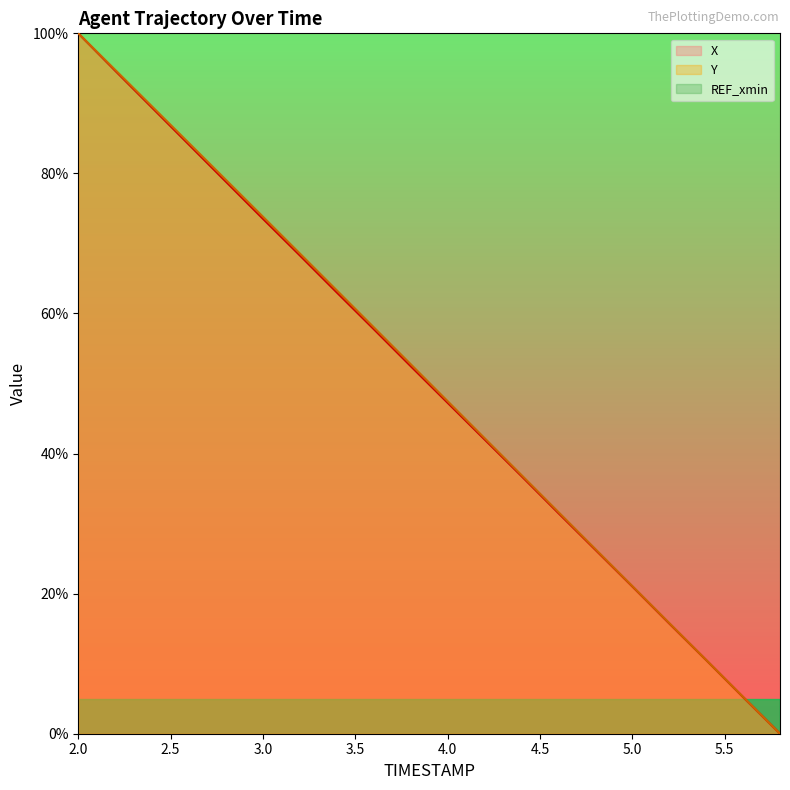

At which label does Y first exceed 52?

2.0